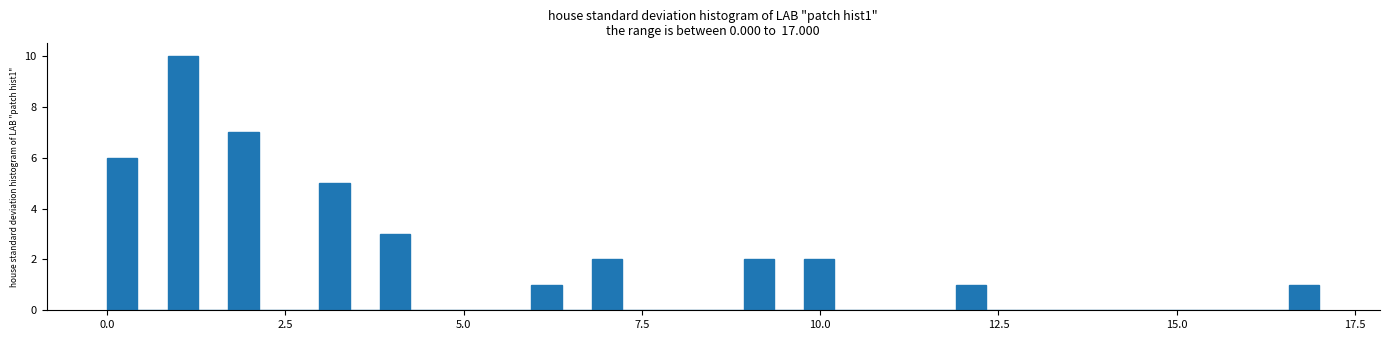

Around what value on the x-axis is the tallest bar? Give the approximate position of its centre, as read against the axis.

1.0